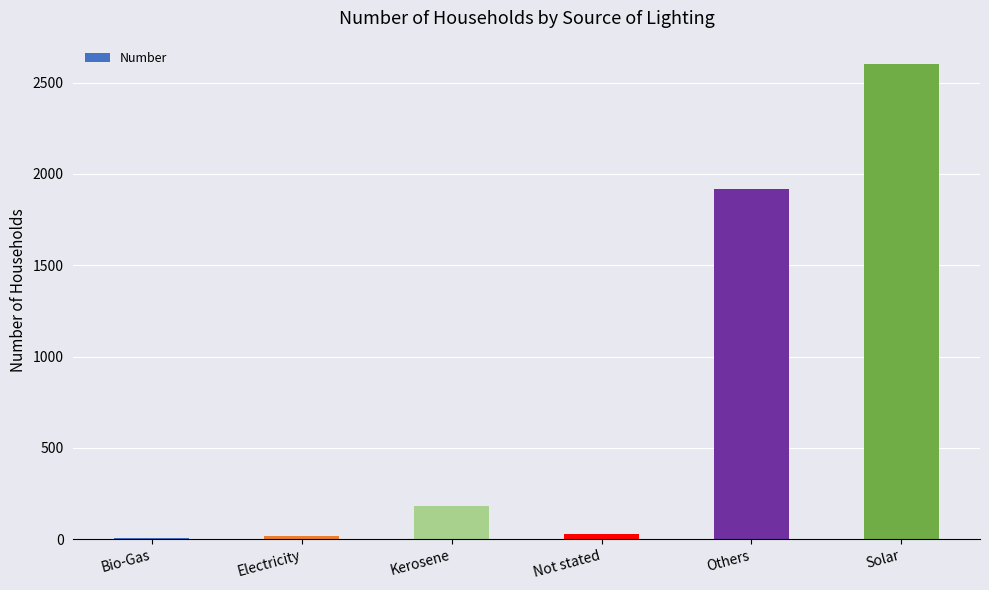

True or false: the data shows 180 at Kerosene.

True